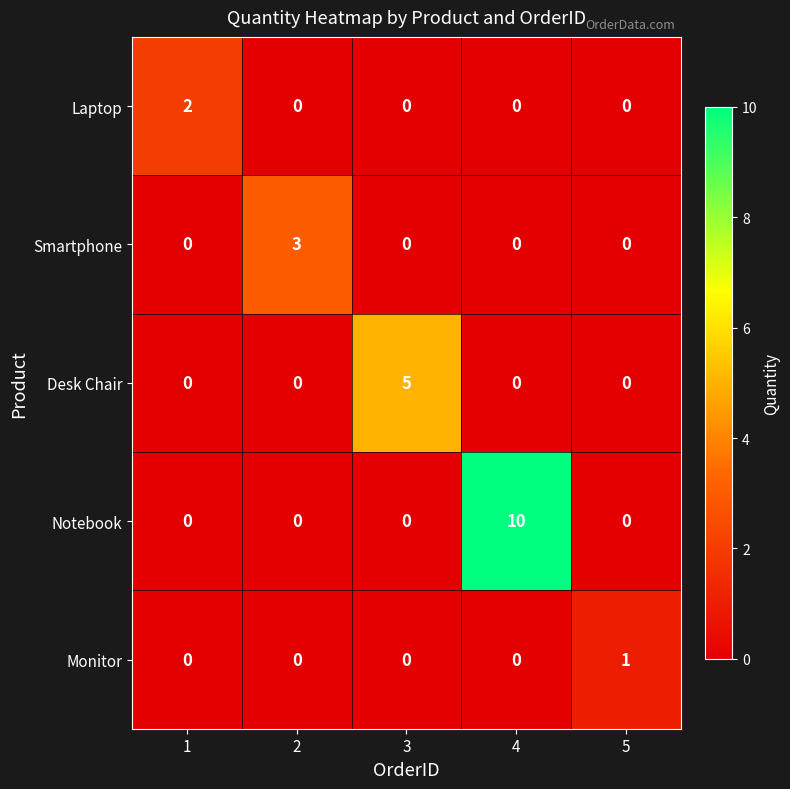

How many values in Desk Chair are above zero?

1